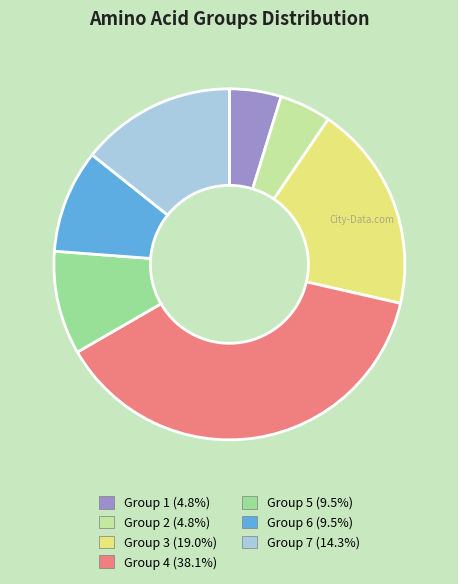

What is the ratio of the value at Group 1 to the value at Group 6?

0.5